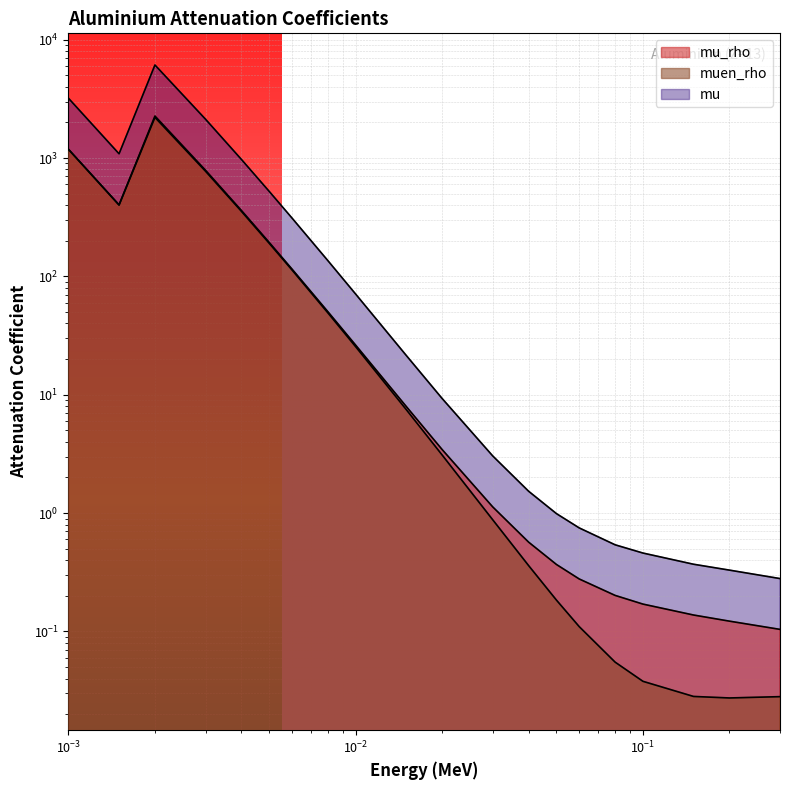

Reading right to left, list all the values displayed in this chart.

mu_rho: 0.1	0.1	0.1	0.2	0.2	0.3	0.4	0.6	1.1	3.4	8.0	26.2	50.3	115.3	193.4	360.5	788.0	2263.0	402.2	1185.0
muen_rho: 0.0	0.0	0.0	0.0	0.1	0.1	0.2	0.4	0.9	3.1	7.5	25.4	49.2	113.3	190.2	354.5	773.2	2204.0	400.1	1183.0
mu: 0.3	0.3	0.4	0.5	0.5	0.8	1.0	1.5	3.0	9.3	21.5	70.8	135.8	311.2	522.0	973.0	2126.8	6107.8	1085.5	3198.3